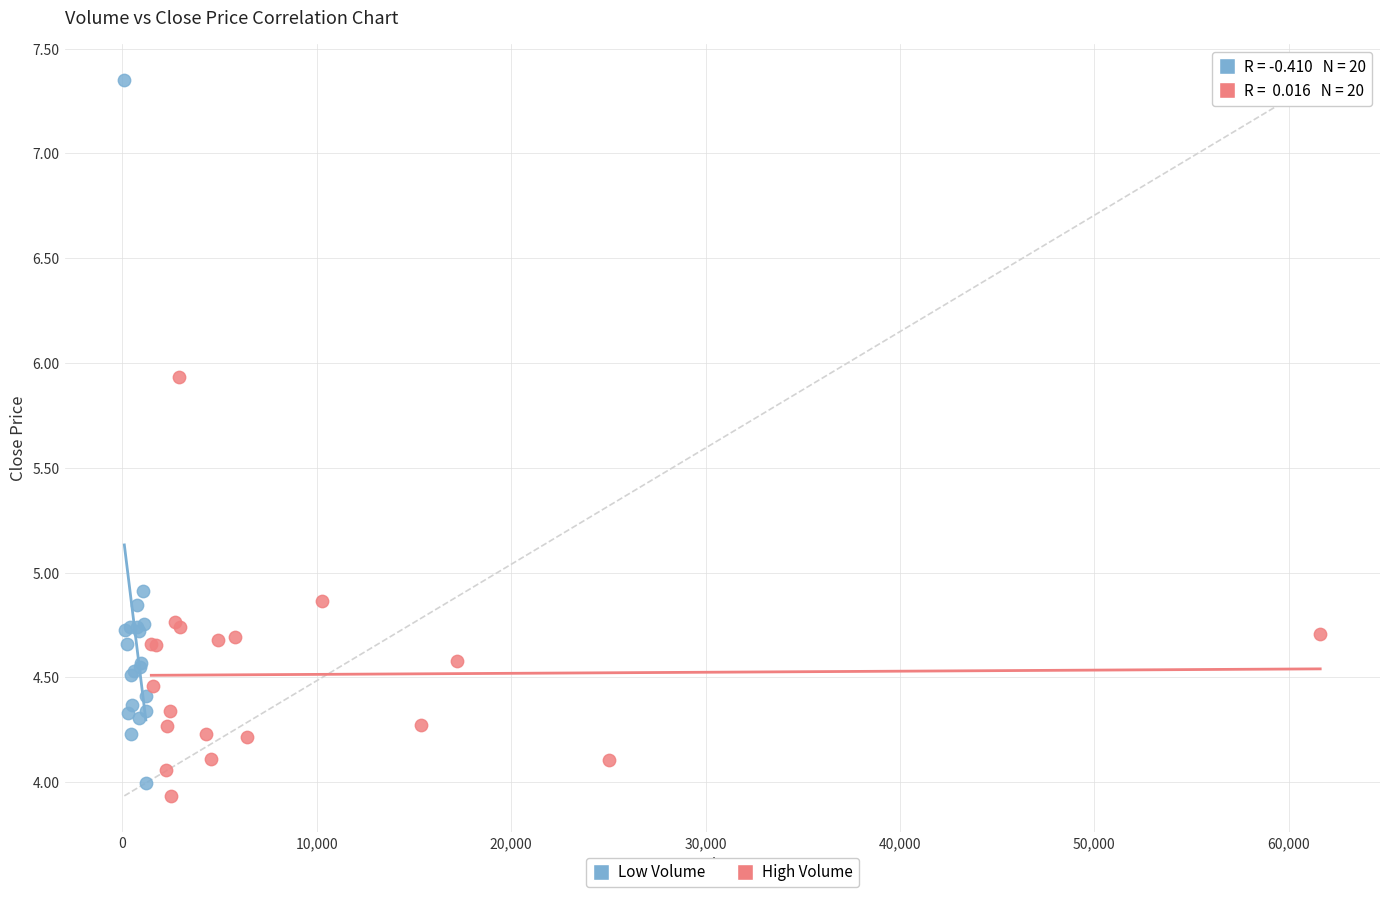

What are all the series names shown in the legend?

Low Volume, High Volume